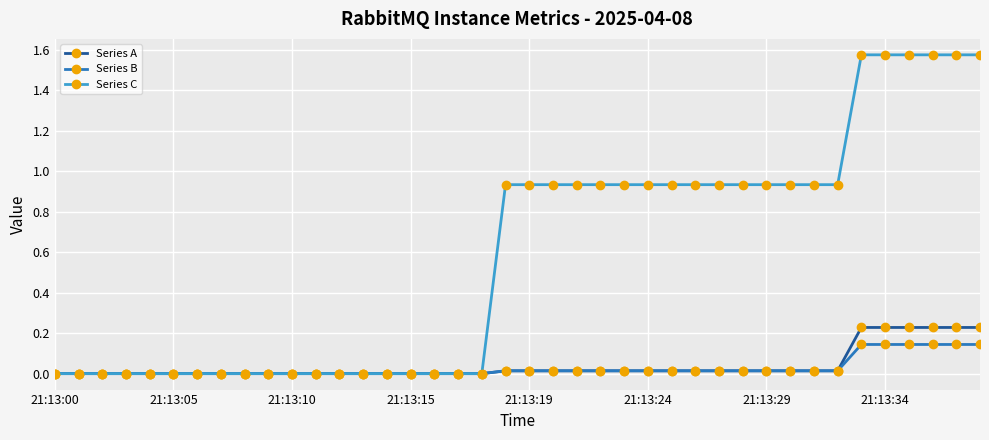

Which series has the widest spread of values?

Series C